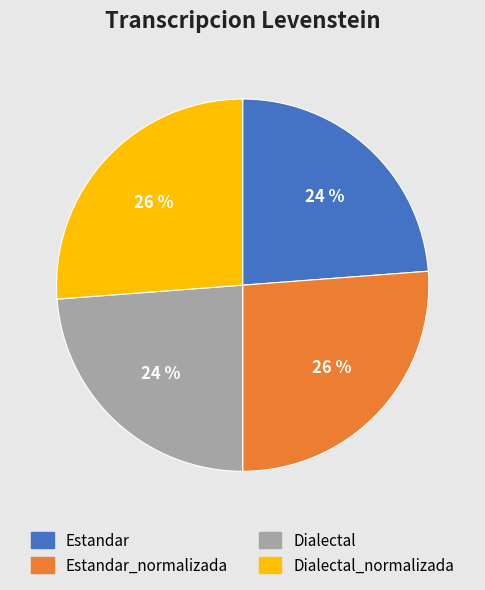

To the nearest percent, what is the difference between the largest and smallest slice percentages?

2%